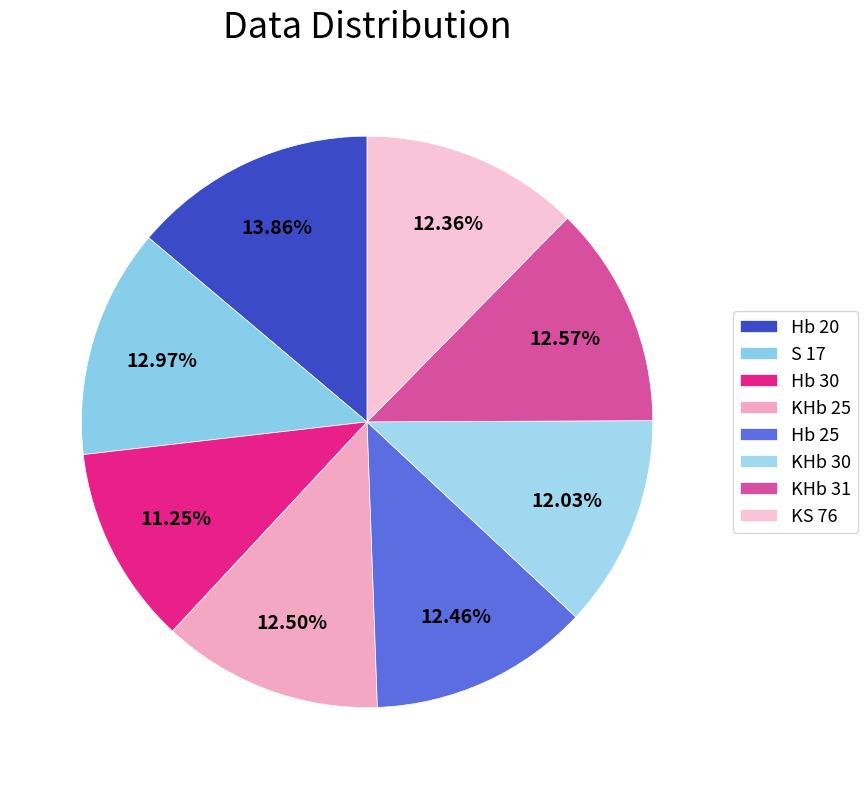

Combined, what portion of the pie is Hb 25 and KS 76?

24.8%